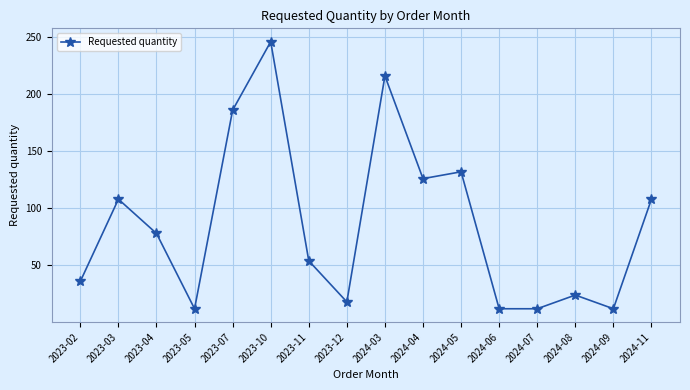

The chart shows a value of 20 at 2024-07. True or false?

False